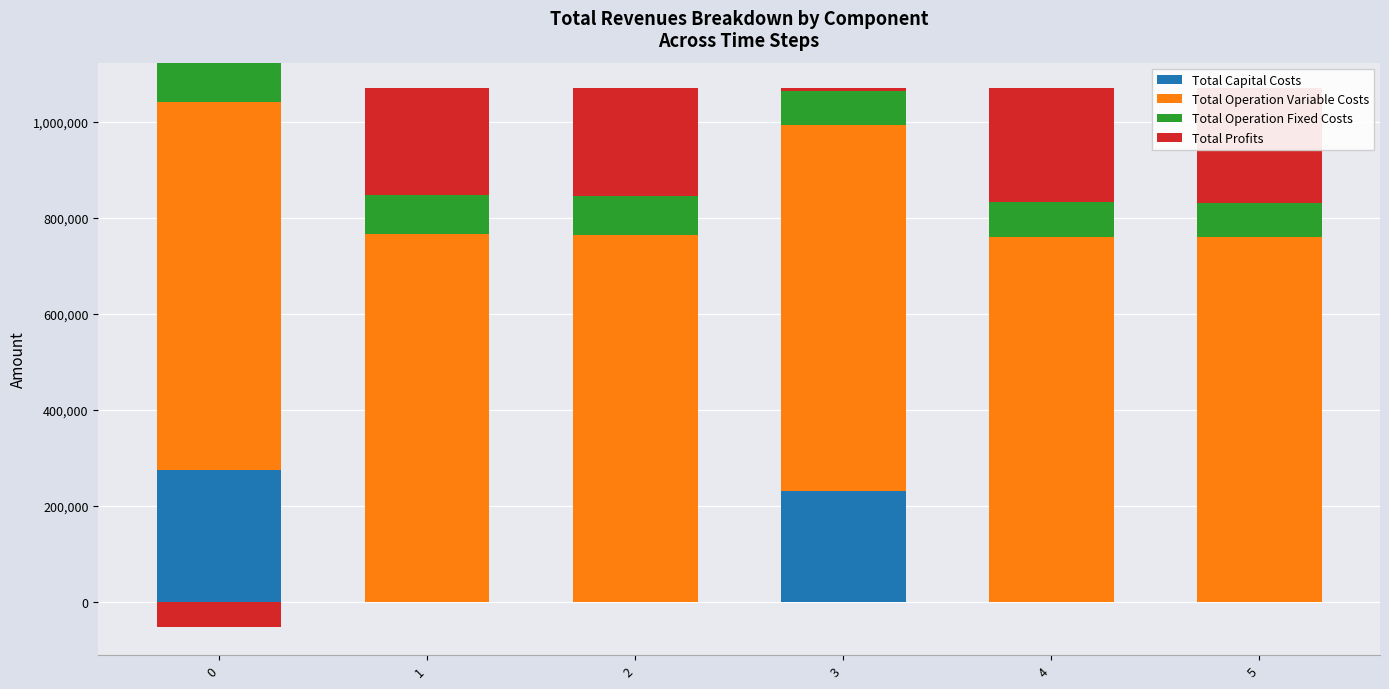

What is the total value across all series at 1?

1071847.4